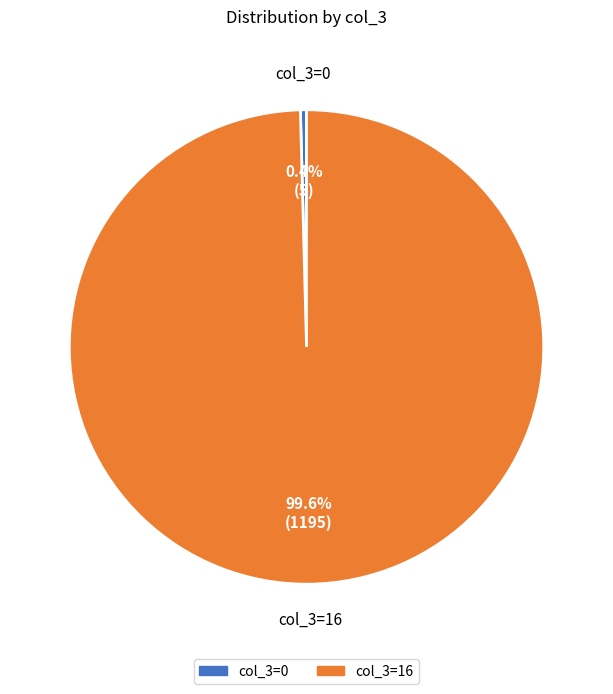

Is there a majority slice in this chart?

Yes